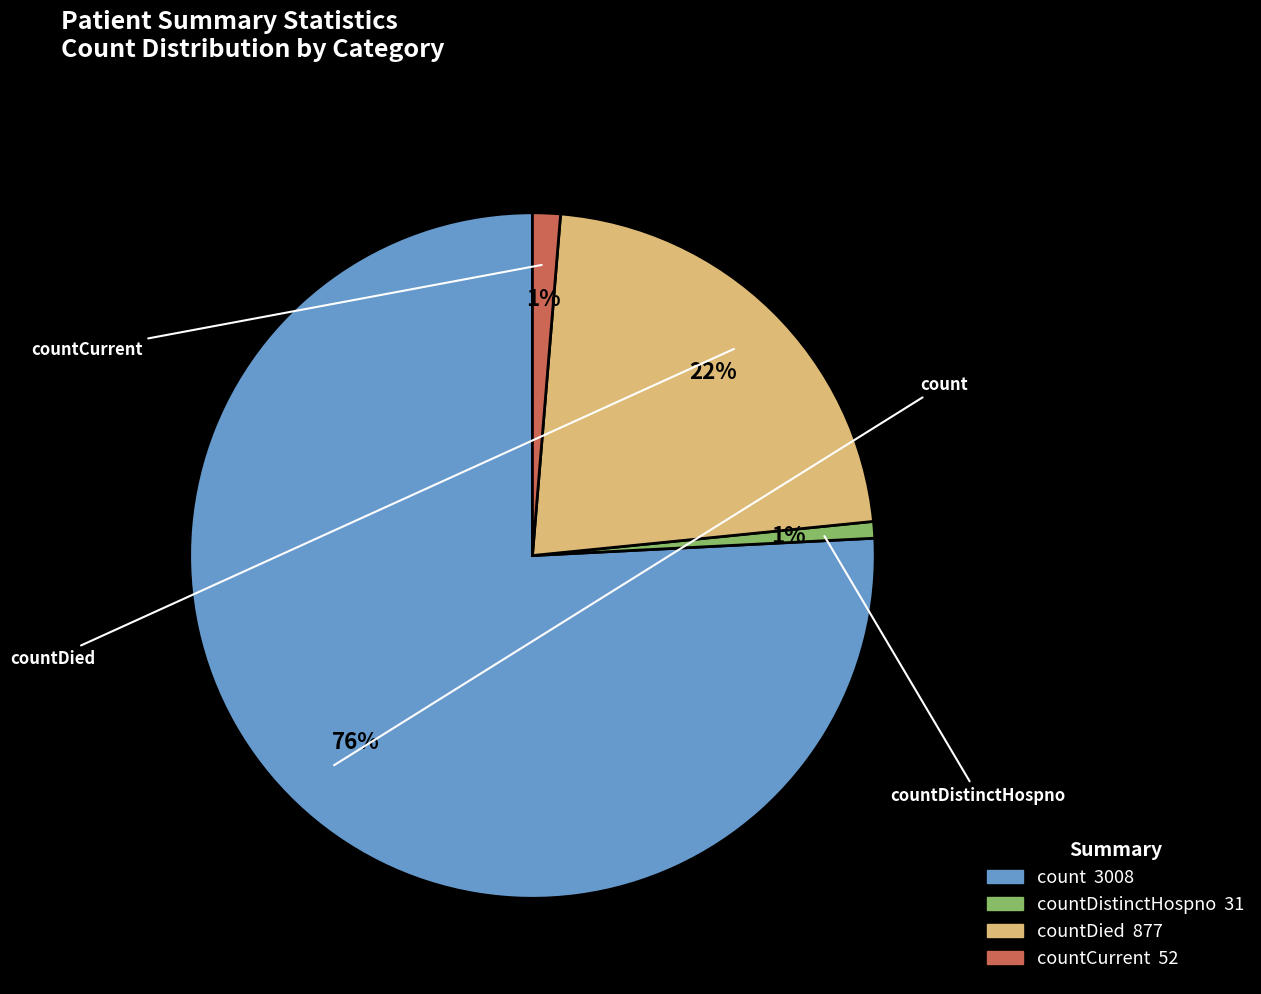

To the nearest percent, what is the average slice percentage?

25%